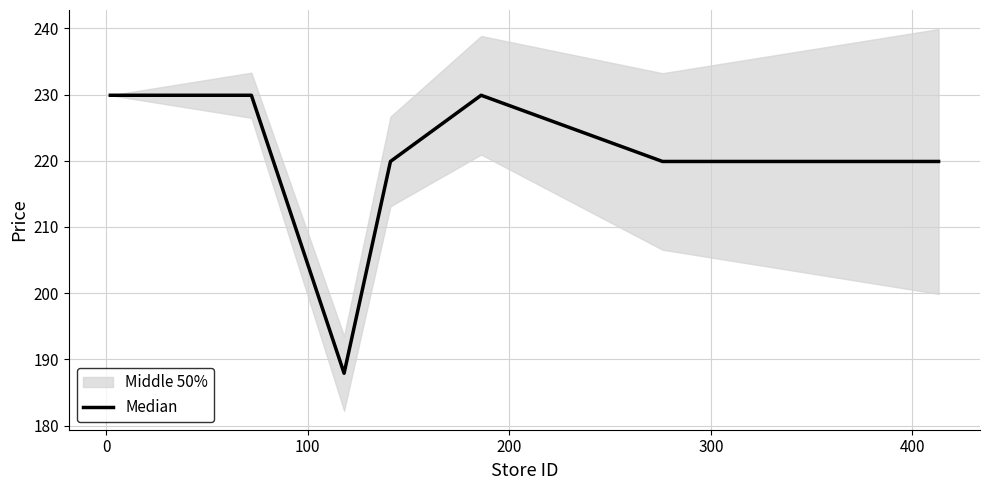

What is the sum of all values?

1537.3